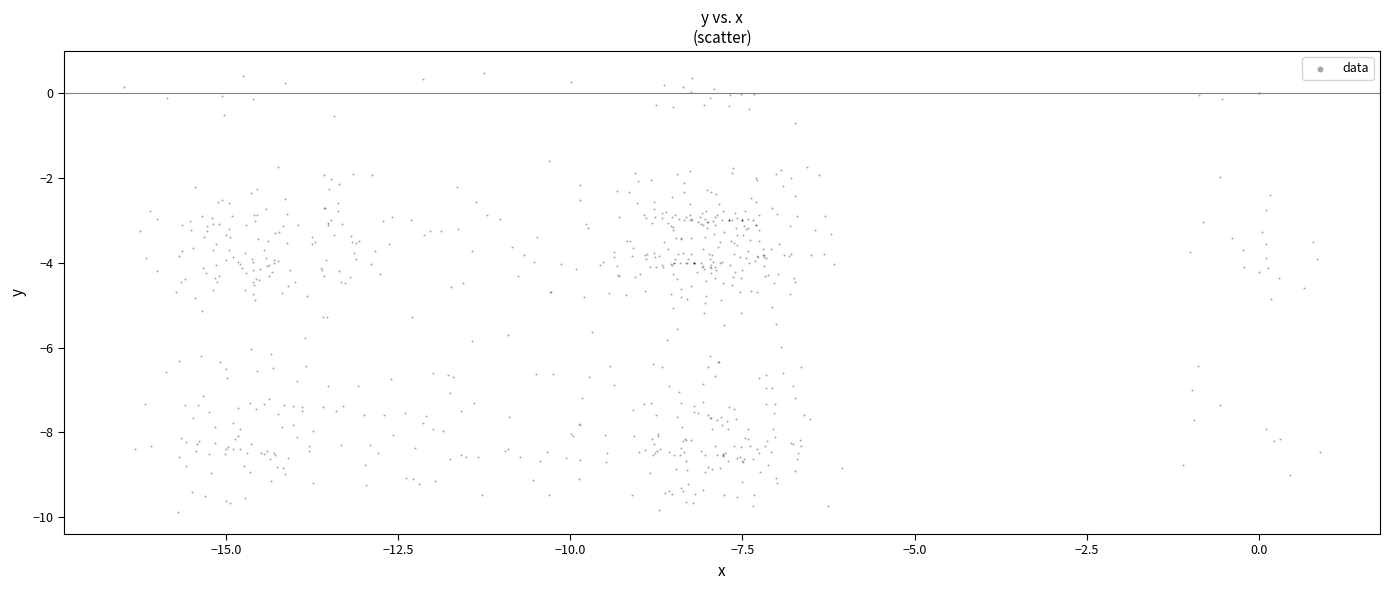

What is the range of Y values (max minus min)?

10.4